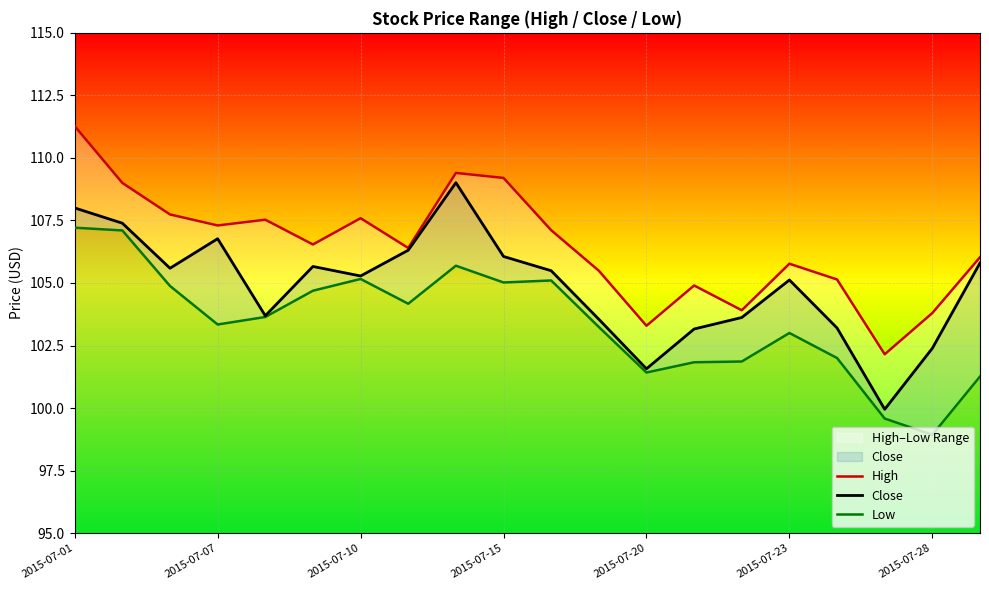

What is the highest value of the Close series?

109.0